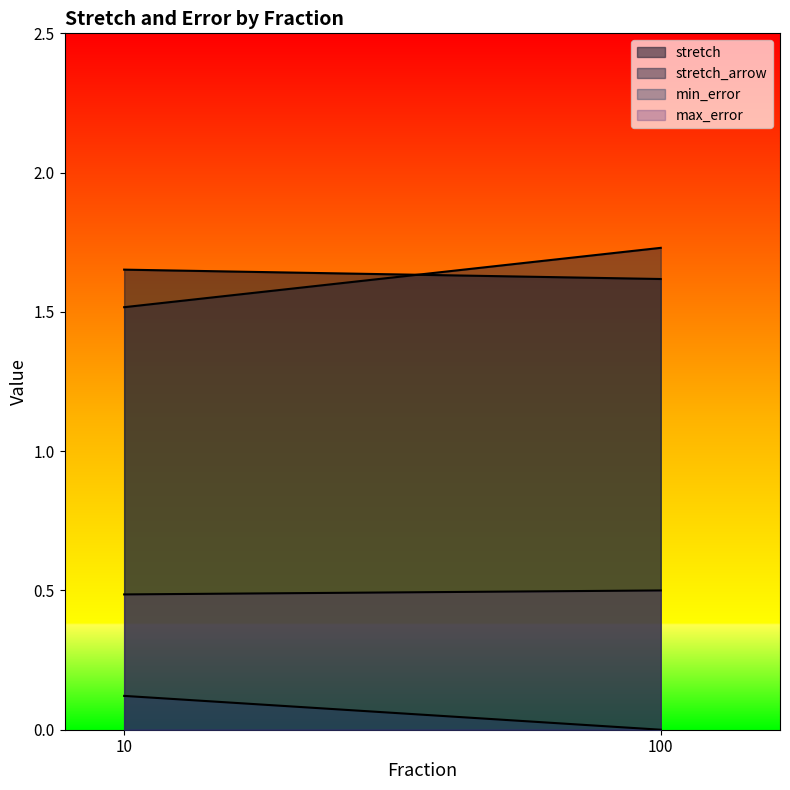

At which category is the sum across all series the highest?

100